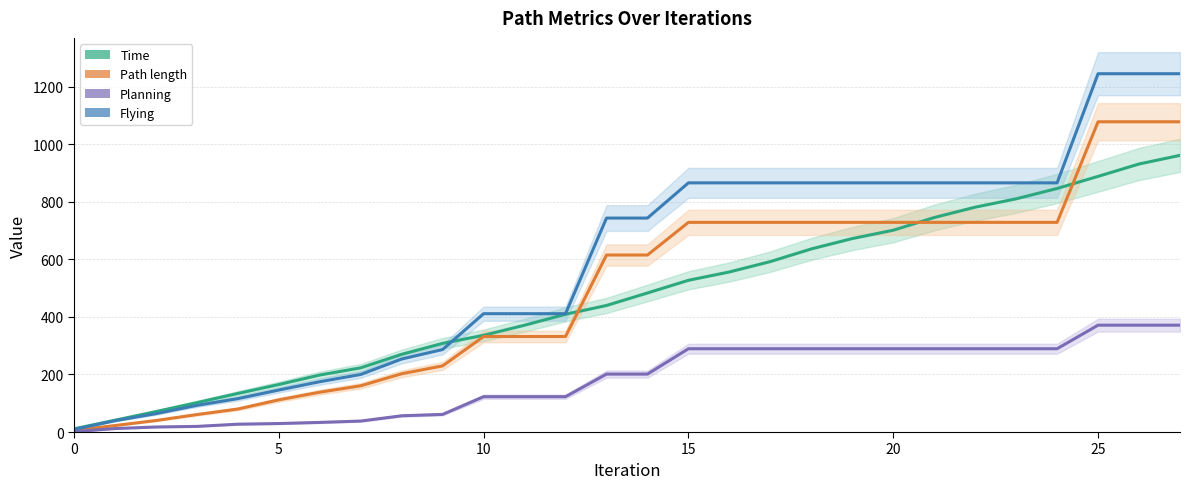

True or false: Path length and Planning cross at least once.

False